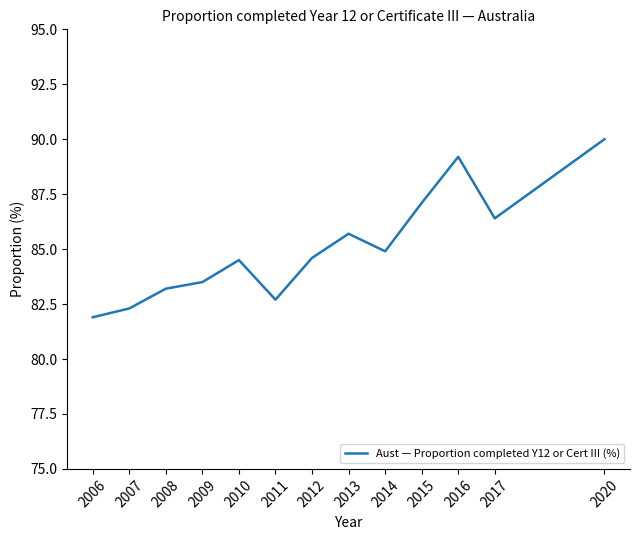

Read the value at 2014.

84.9